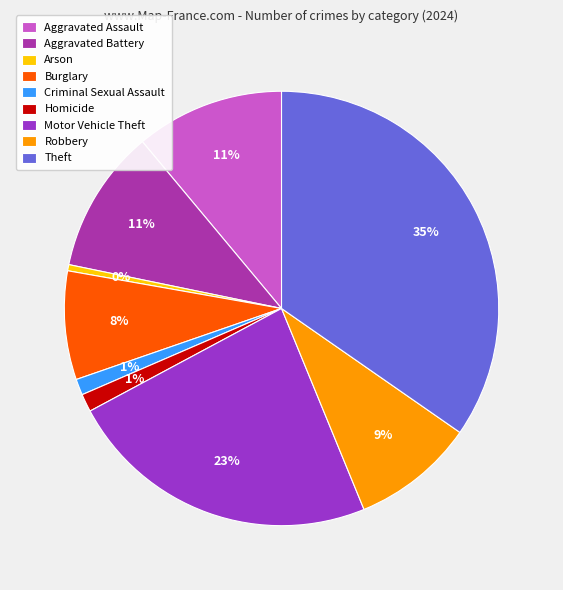

What percentage is the Homicide slice, to the nearest percent?

1%